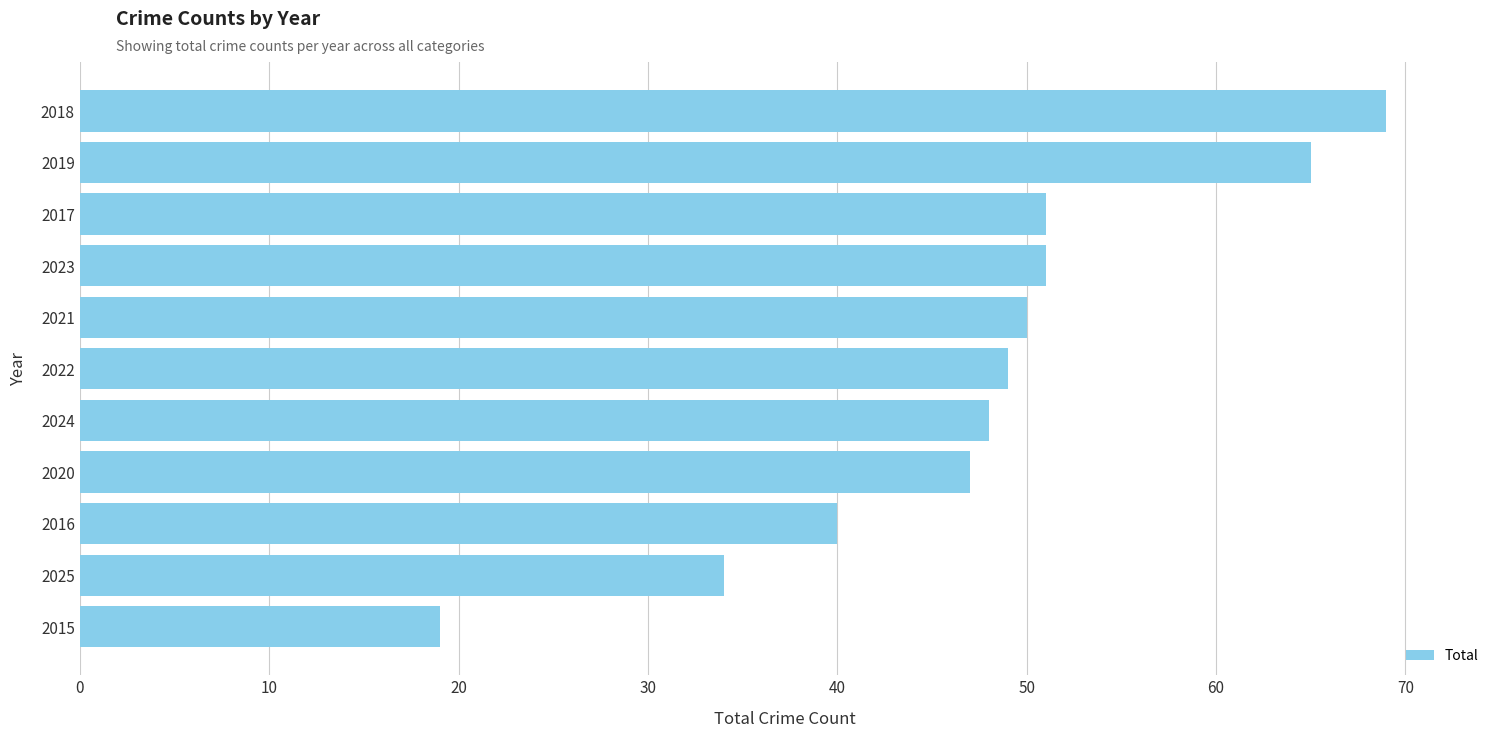

Reading top to bottom, list all the values displayed in this chart.

69	65	51	51	50	49	48	47	40	34	19